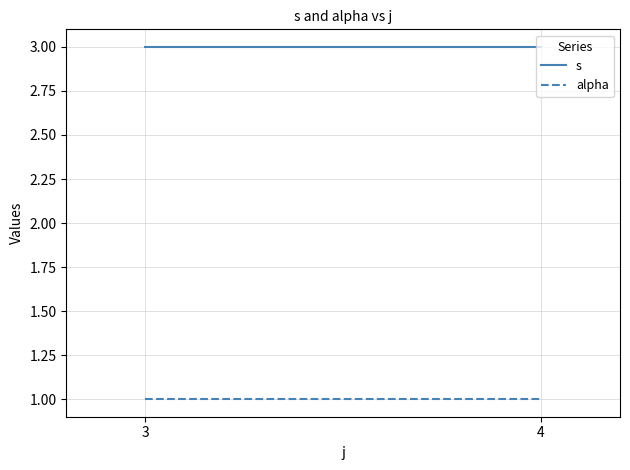

At how many categories does at least one series exceed 2?

2